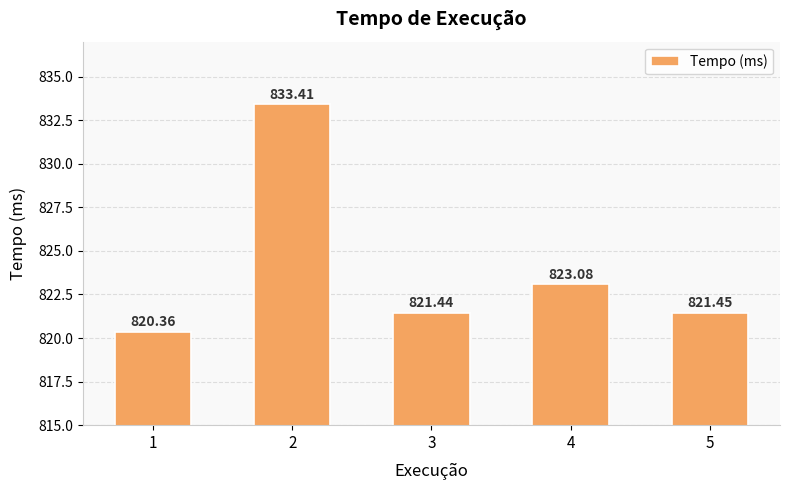

How many bars are there in total?

5